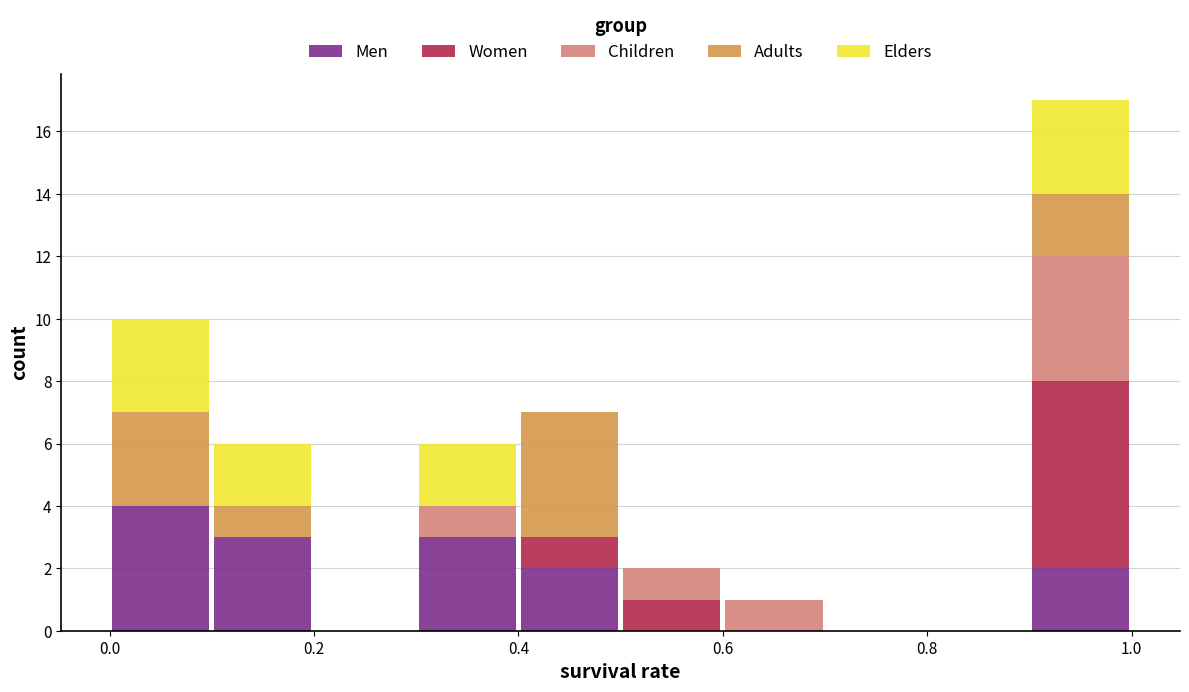

Reading left to right, list every stacked bar in this chart as the range it spans on the x-axis followed by its total height. The values are not printed on the chart, so give them approximately, as read against the axis.

0.0 to 0.1: 10
0.1 to 0.2: 6
0.2 to 0.3: 0
0.3 to 0.4: 6
0.4 to 0.5: 7
0.5 to 0.6: 2
0.6 to 0.7: 1
0.7 to 0.8: 0
0.8 to 0.9: 0
0.9 to 1.0: 17